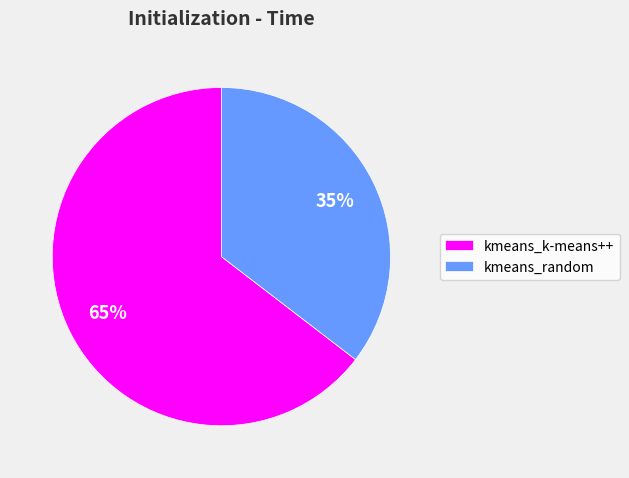

Which has a higher value, kmeans_k-means++ or kmeans_random?

kmeans_k-means++